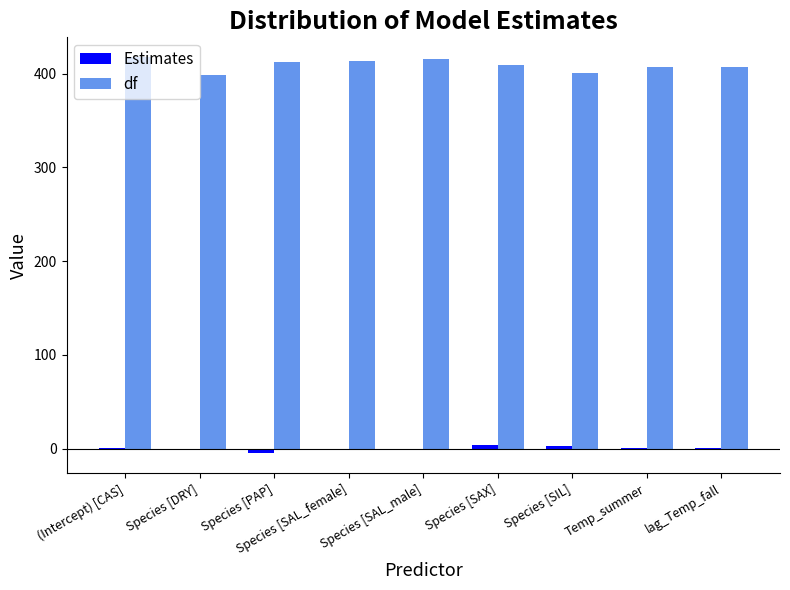

Which series has the largest total across all categories?

df